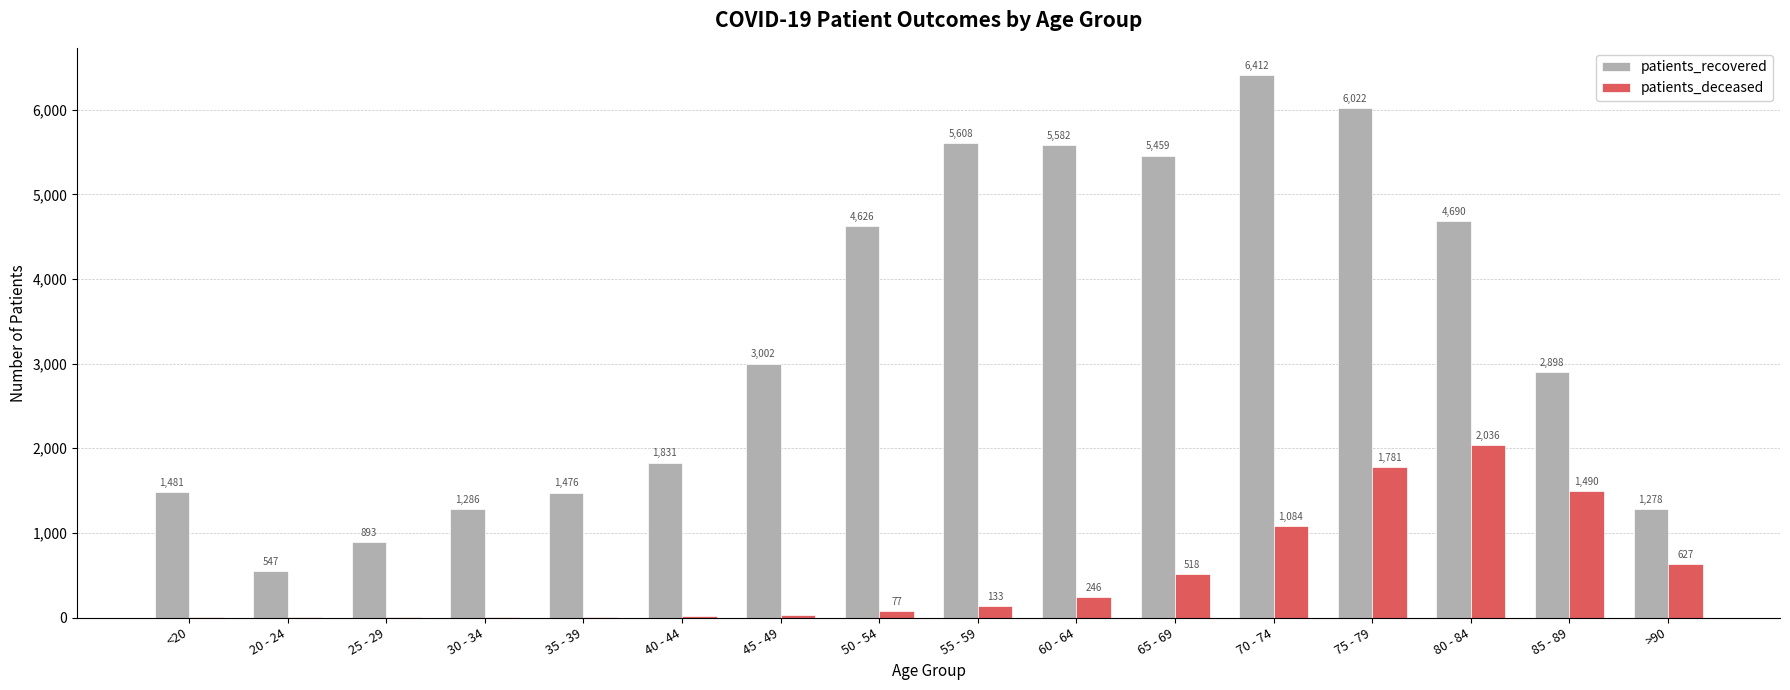

Does the chart contain stacked bars?

No